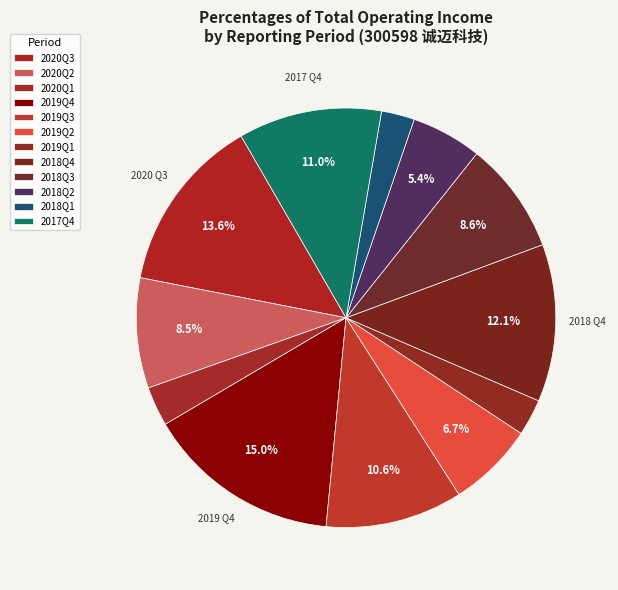

Count the number of slices in the pie.

12